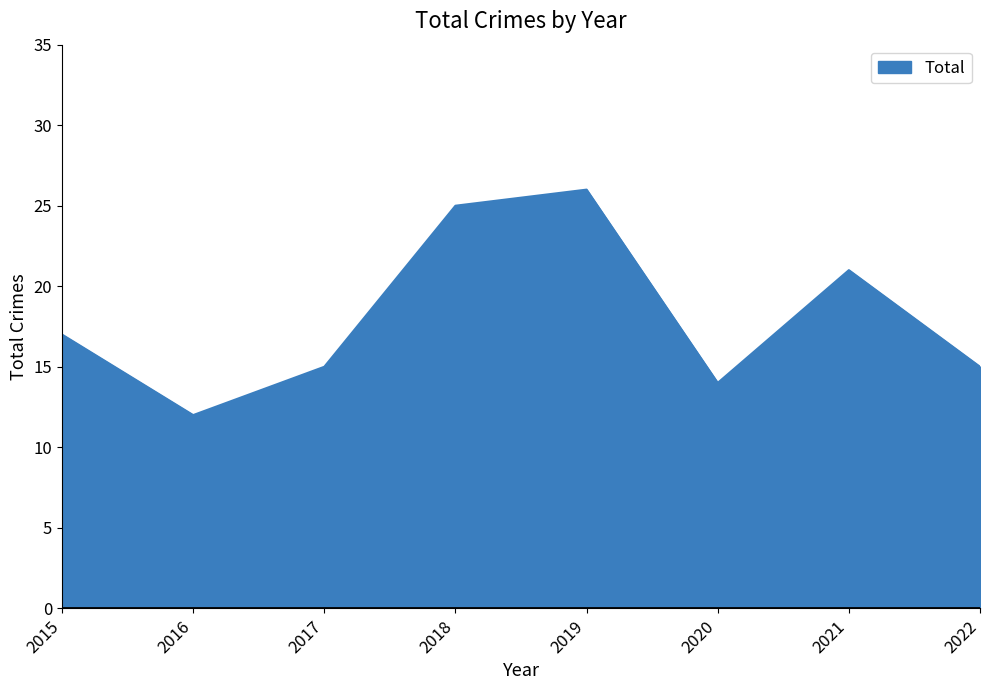

Reading left to right, extract all data points from this chart.

17	12	15	25	26	14	21	15